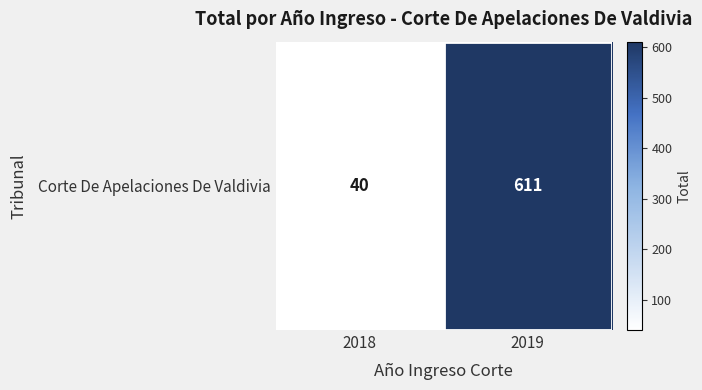

Rank the categories by value from lowest to highest.

2018, 2019